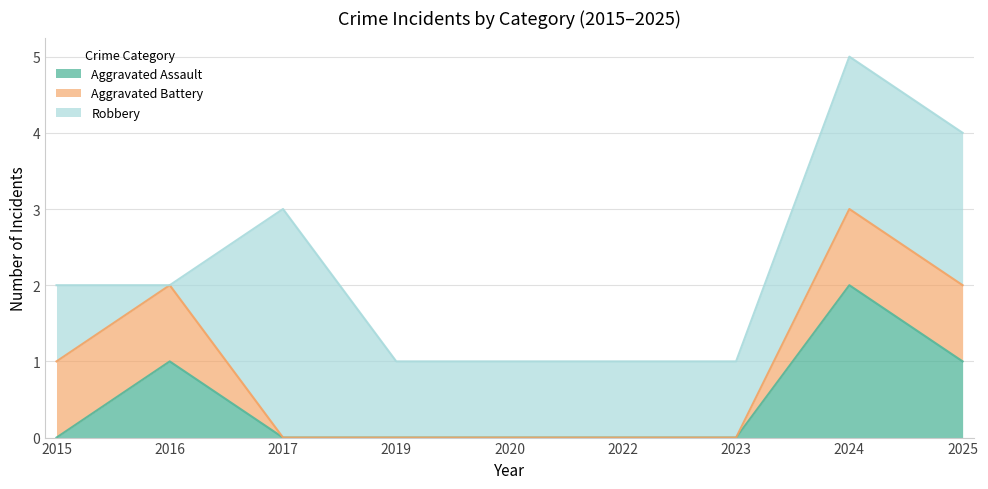

Reading left to right, list all the values displayed in this chart.

Aggravated Assault: 0	1	0	0	0	0	0	2	1
Aggravated Battery: 1	1	0	0	0	0	0	1	1
Robbery: 1	0	3	1	1	1	1	2	2